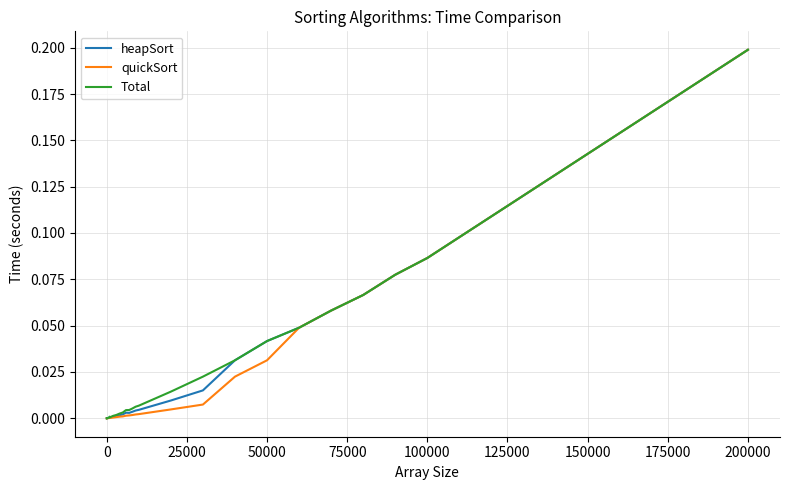

True or false: Total has more than 2 interior local peaks.

True